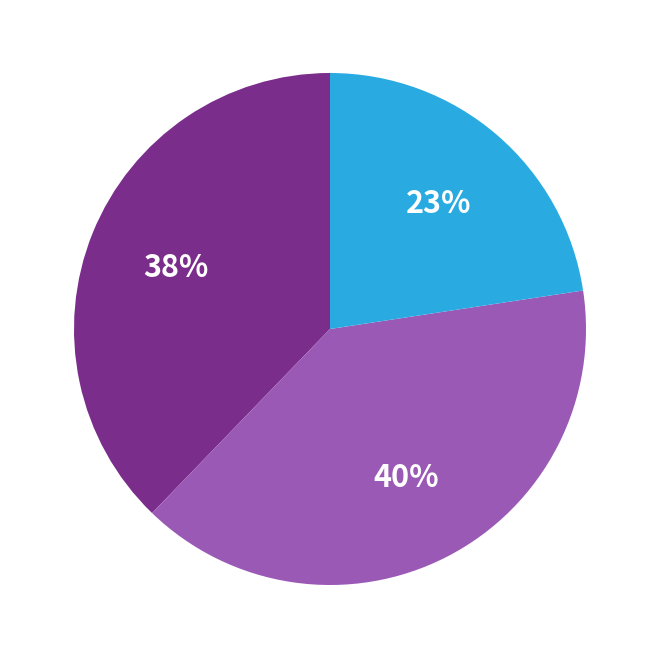

Is there any slice that represents more than half of the pie?

No